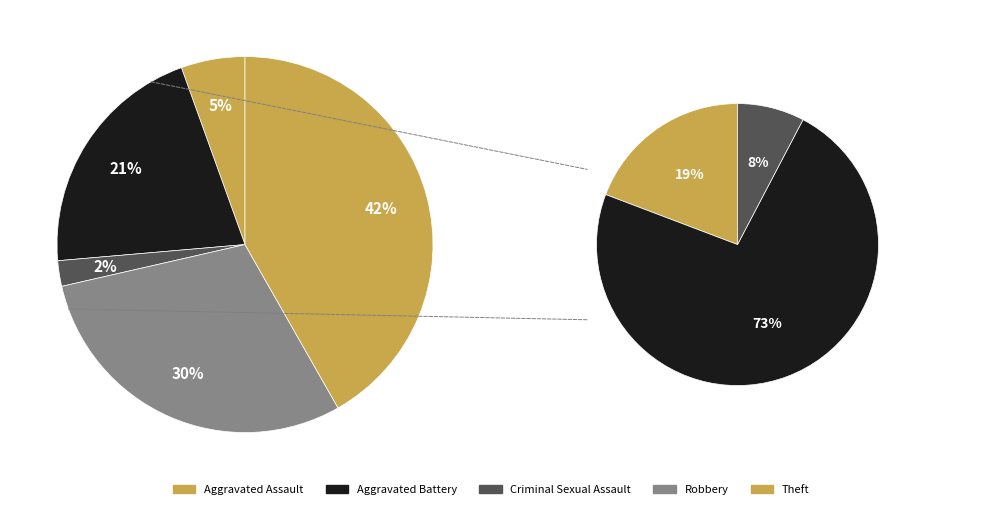

How many slices are in this pie chart?

6